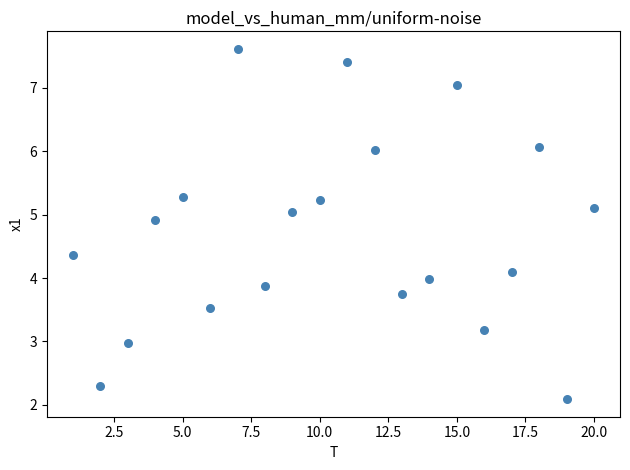

What is the range of X values (max minus min)?

19.0